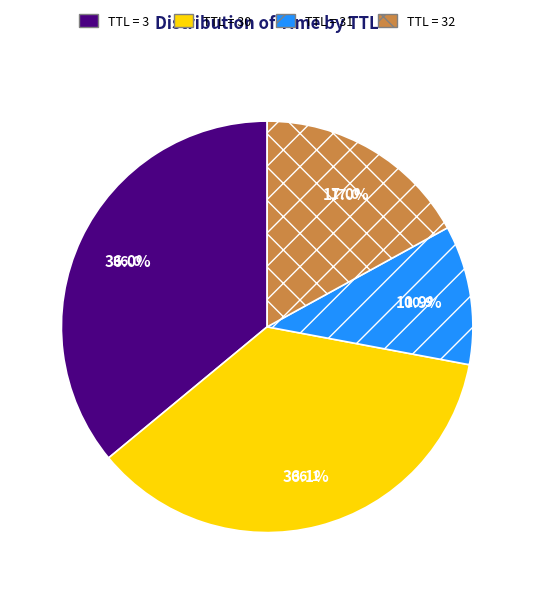

Does any single category account for the majority?

No